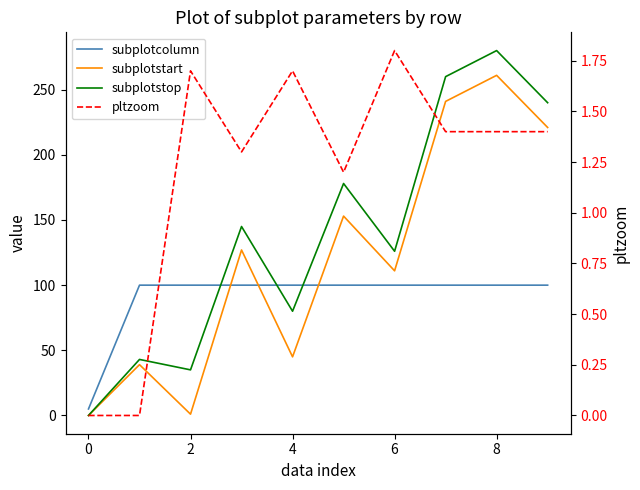

How many values in the subplotstart series exceed 127?

4